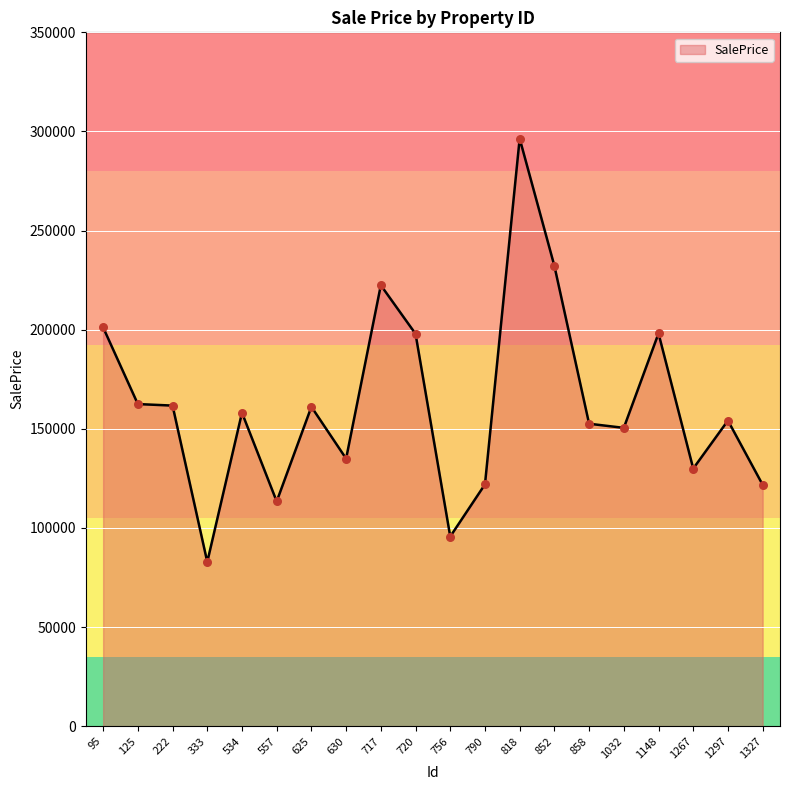

Approximately how many times larger is the value at 1032 compared to 790?

1.2